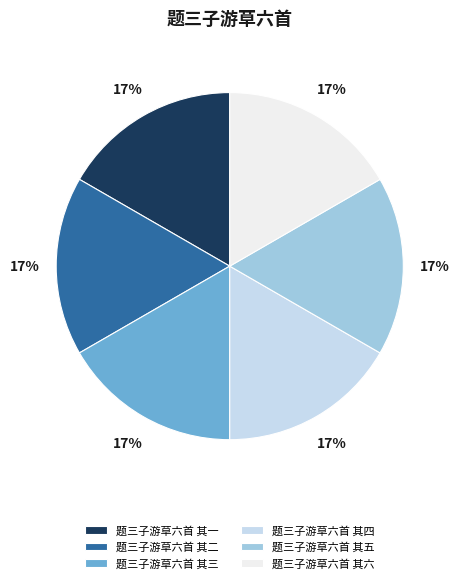

How many slices are in this pie chart?

6